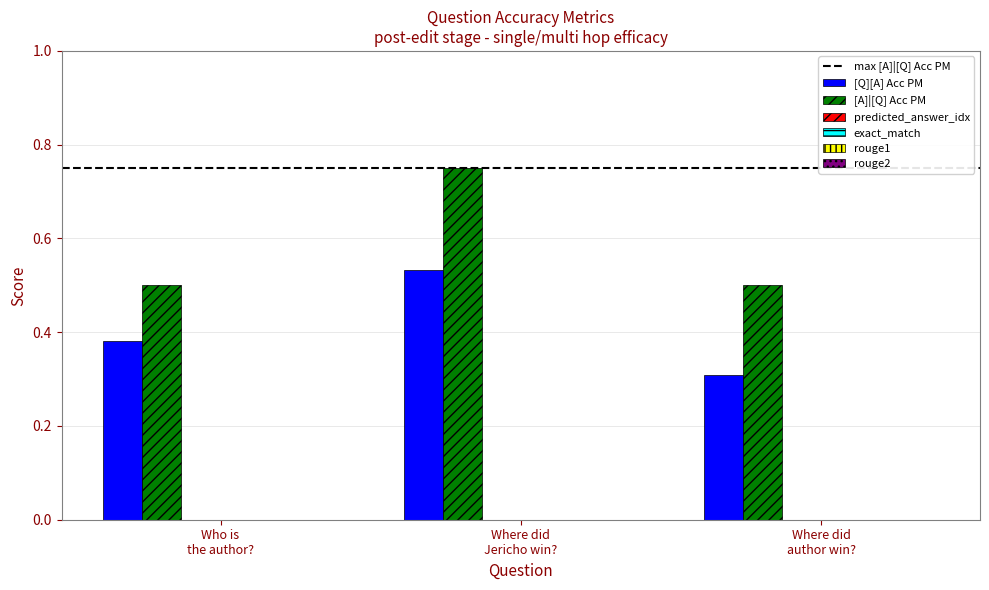

Which series has the largest range (max minus min)?

[A]|[Q] Acc PM